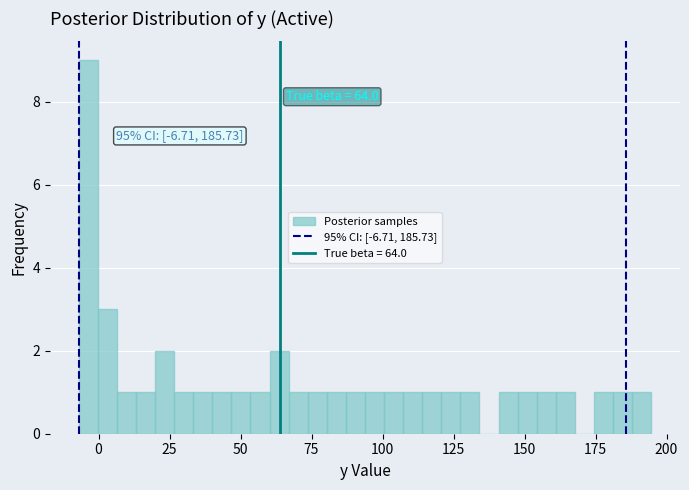

Read against the x-axis, roughly where is the centre of the tallest bar?

-5